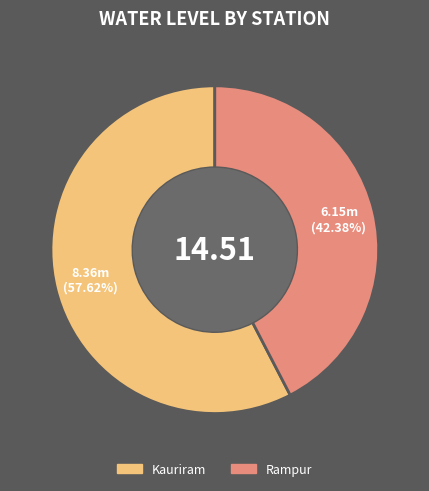

Is it true that Kauriram is 58% of the pie?

True